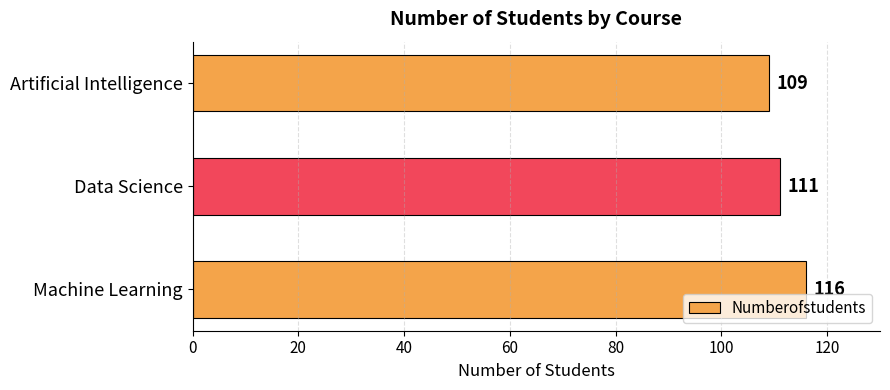

How many values are between 109 and 116?

3